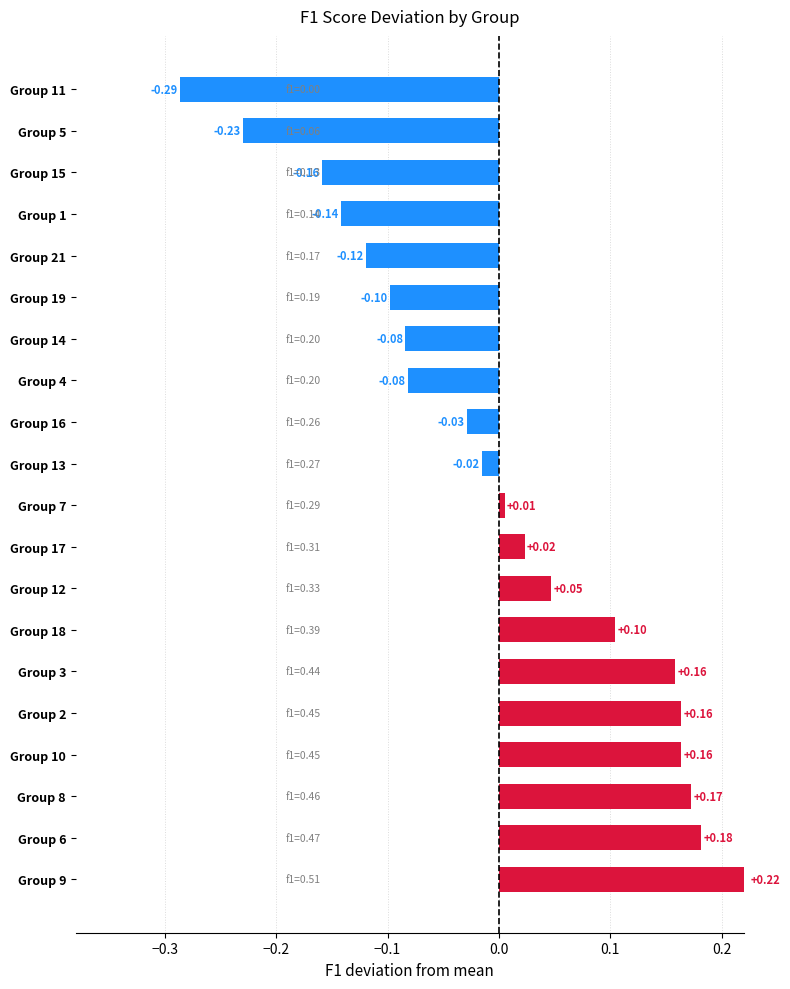

Which has a higher value, Group 16 or Group 2?

Group 2